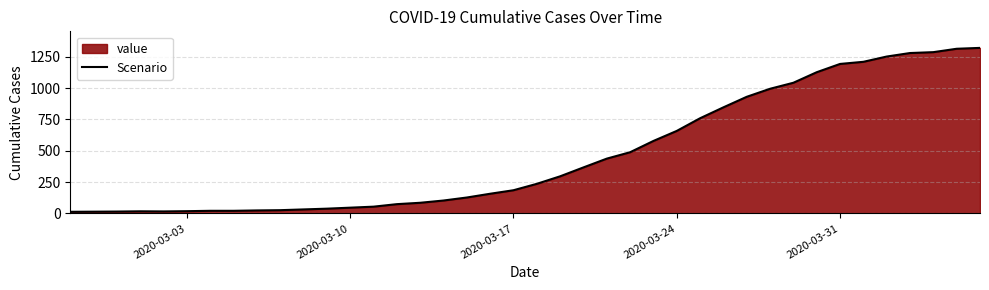

What is the average value?

467